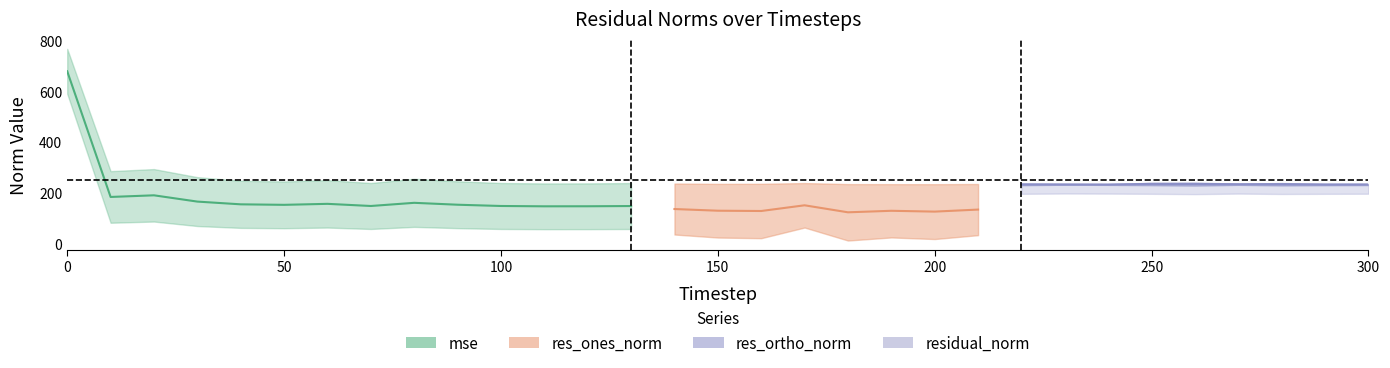

Is this an area chart (filled region under the line)?

No